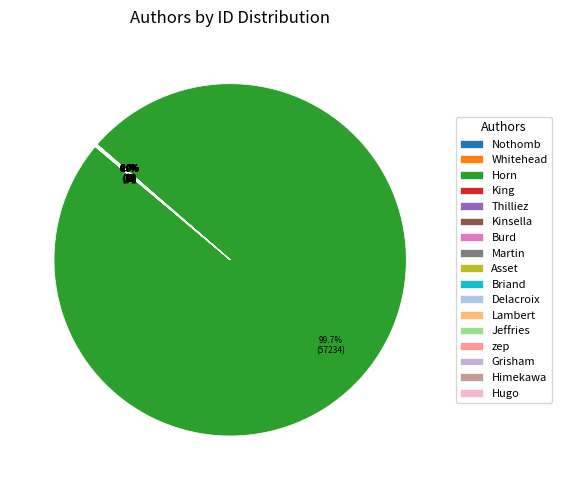

Count the number of slices in the pie.

17